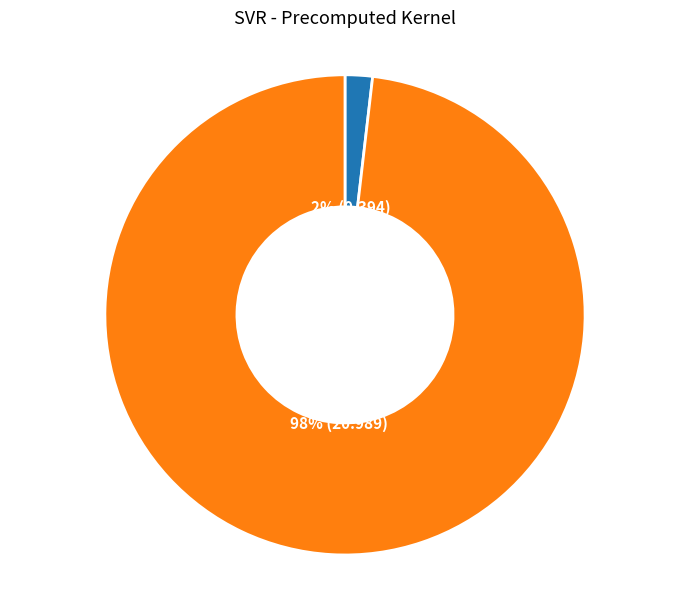

To the nearest percent, what is the difference between the mean_test_RMSE and mean_test_R-squared slice percentages?

96%